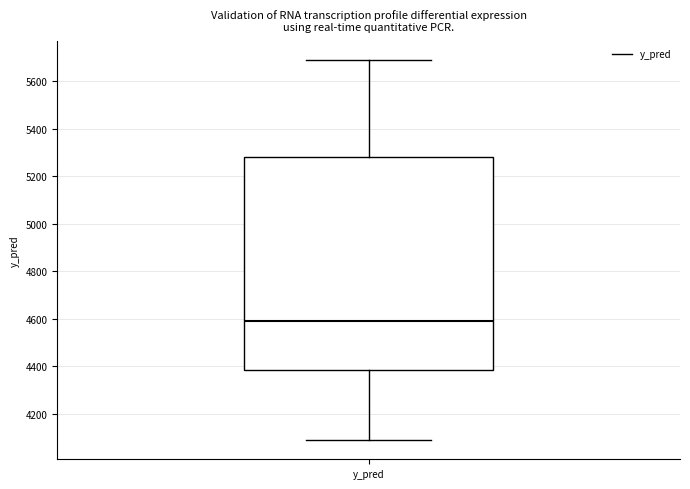

Where does the lower whisker of the box for y_pred end on the y-axis? The values are not printed on the chart, so give them approximately, as read against the axis.

4080